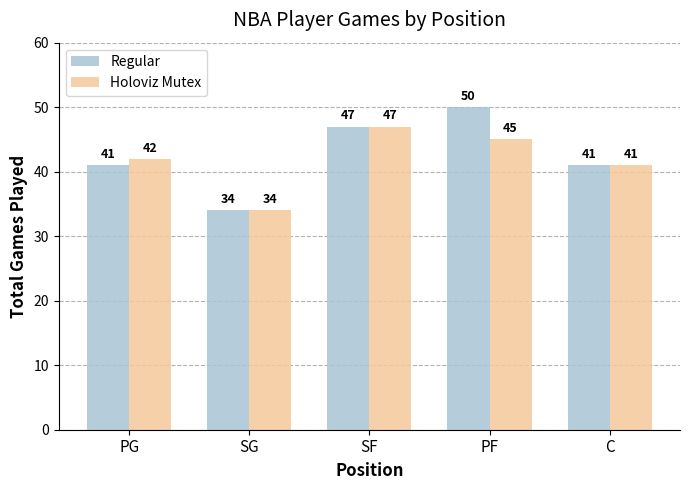

Reading right to left, what are all the values shown in this chart?

Regular: C=41	PF=50	SF=47	SG=34	PG=41
Holoviz Mutex: C=41	PF=45	SF=47	SG=34	PG=42